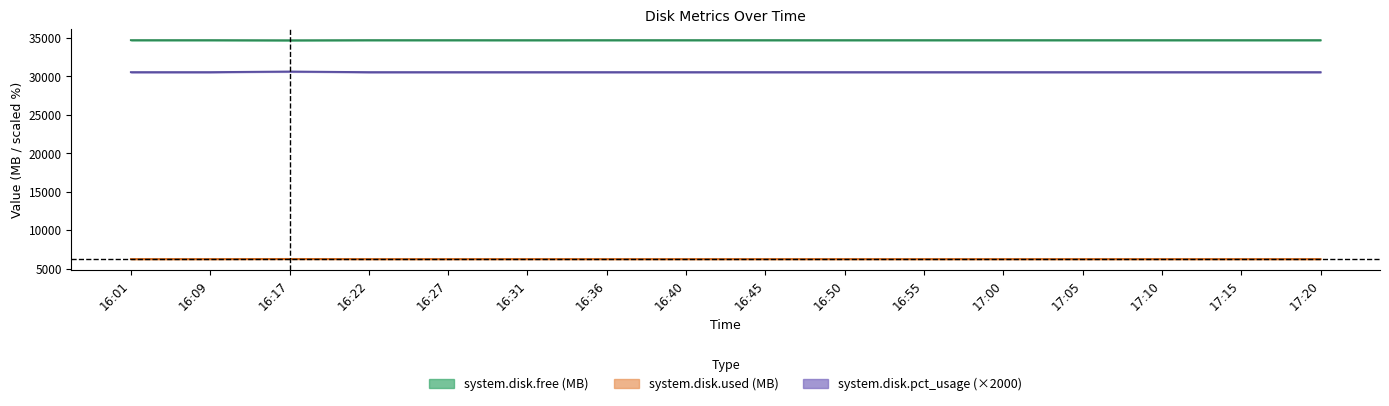

How many lines are shown in the chart?

3